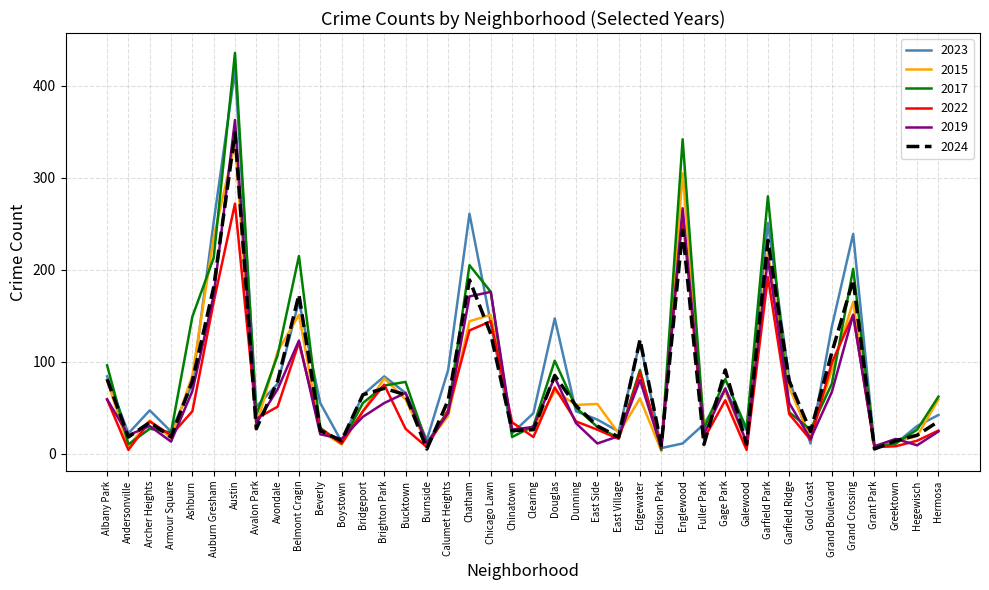

What is the maximum value shown in the chart?

436